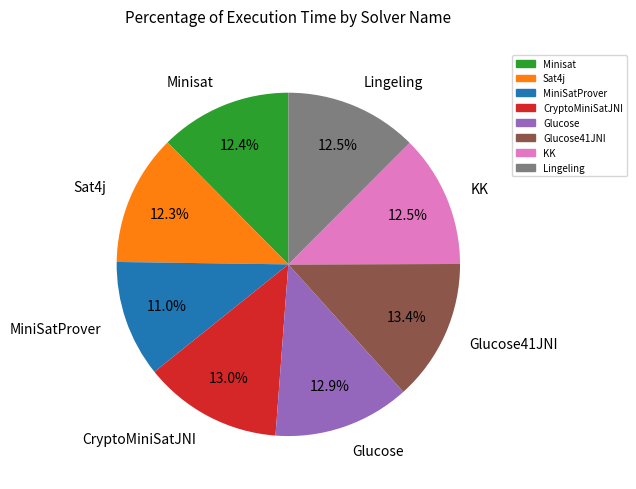

Approximately how many times larger is the value at Glucose41JNI compared to KK?

1.1